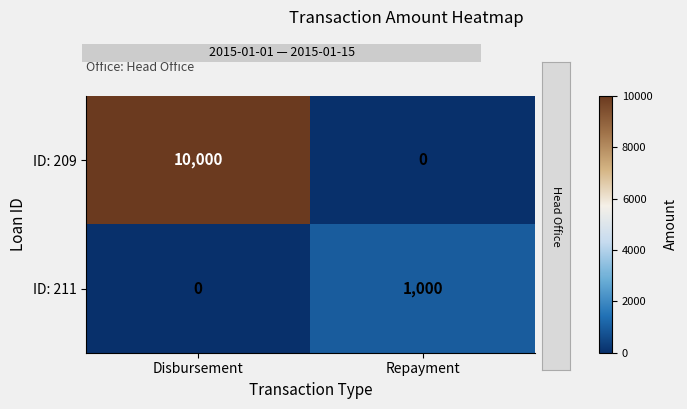

Which series has the largest range (max minus min)?

ID: 209